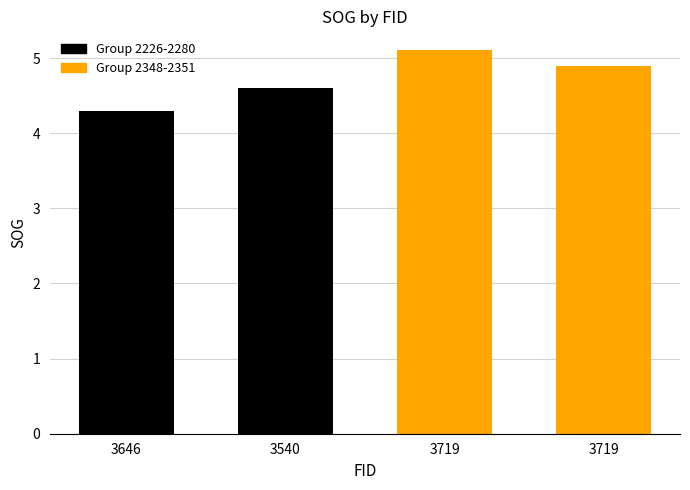

What is the label of the 1st bar from the left?

3646